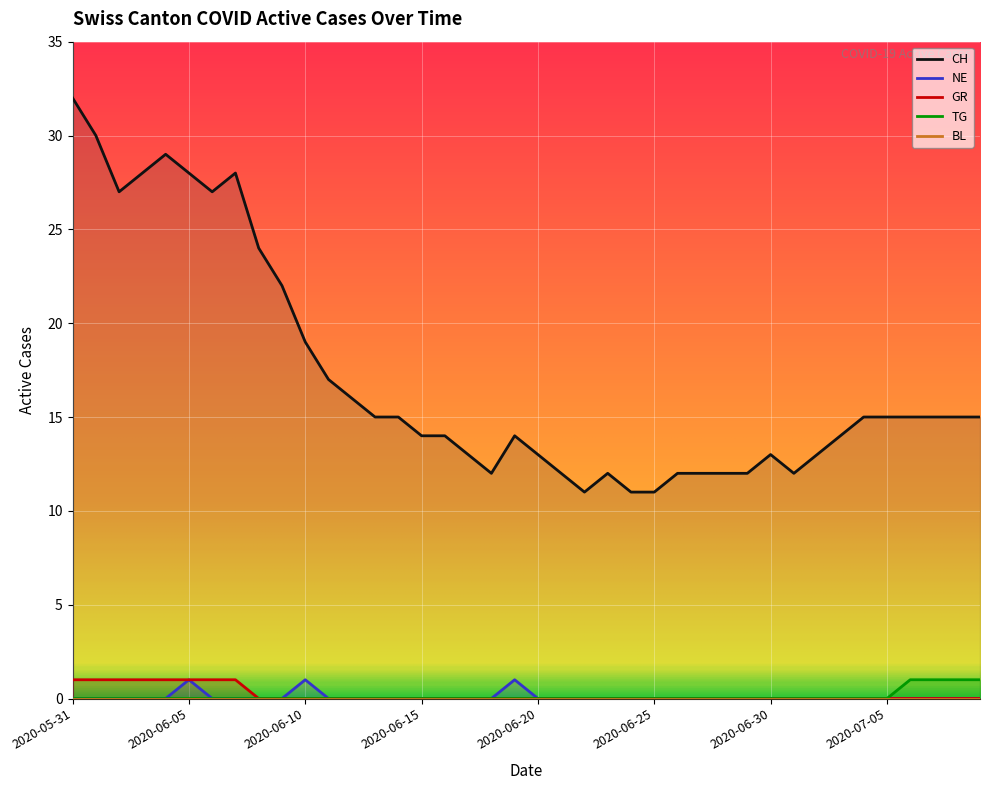

At which category is the sum across all series the highest?

2020-05-31